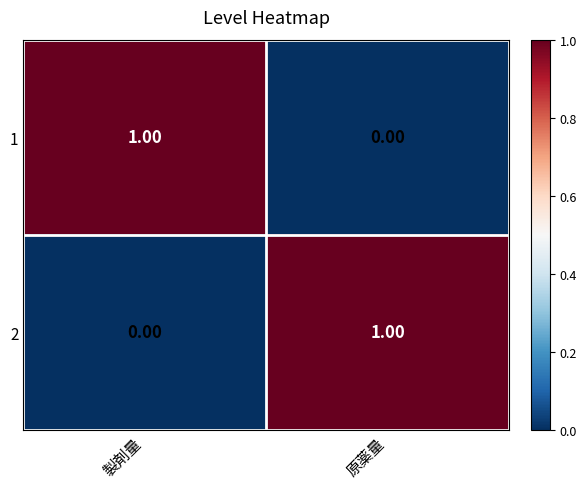

Is the value of 2 at 製剤量 greater than the value of 1 at 製剤量?

No